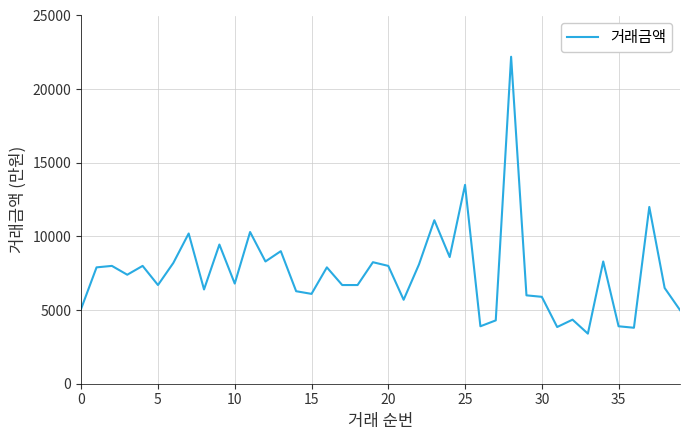

What is the minimum value shown in the chart?

3400